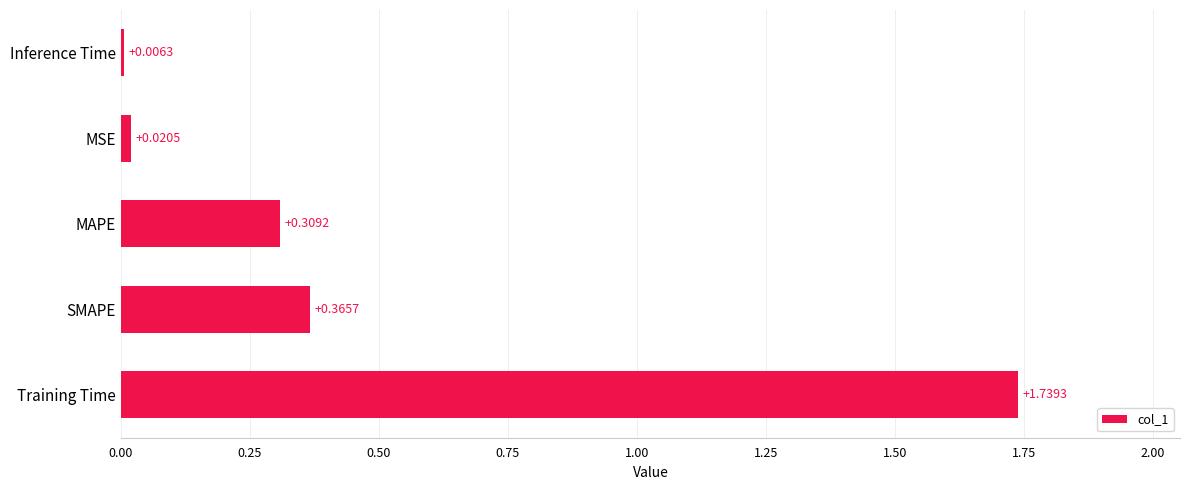

What is the change in value from MAPE to Inference Time?

-0.3